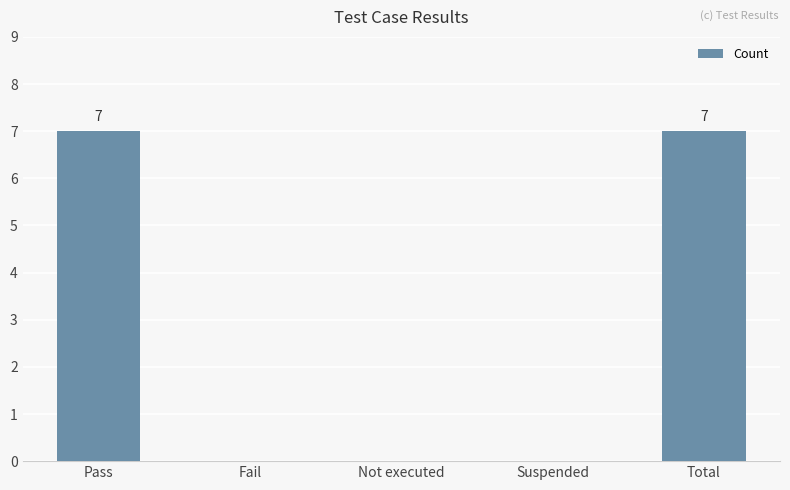

What is the sum of the values at Total and Not executed?

7